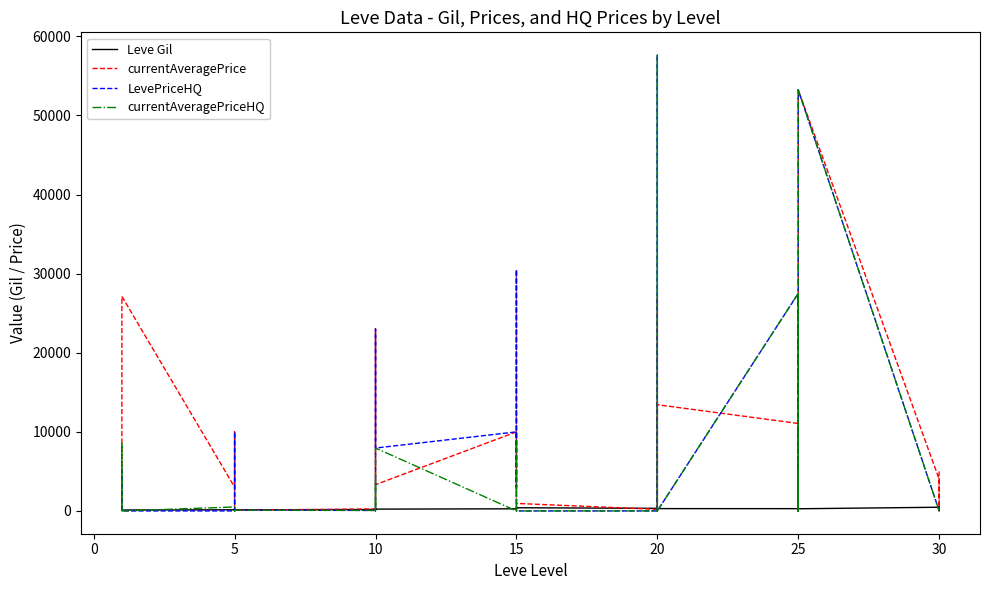

Does the chart display data point markers on the line(s)?

No